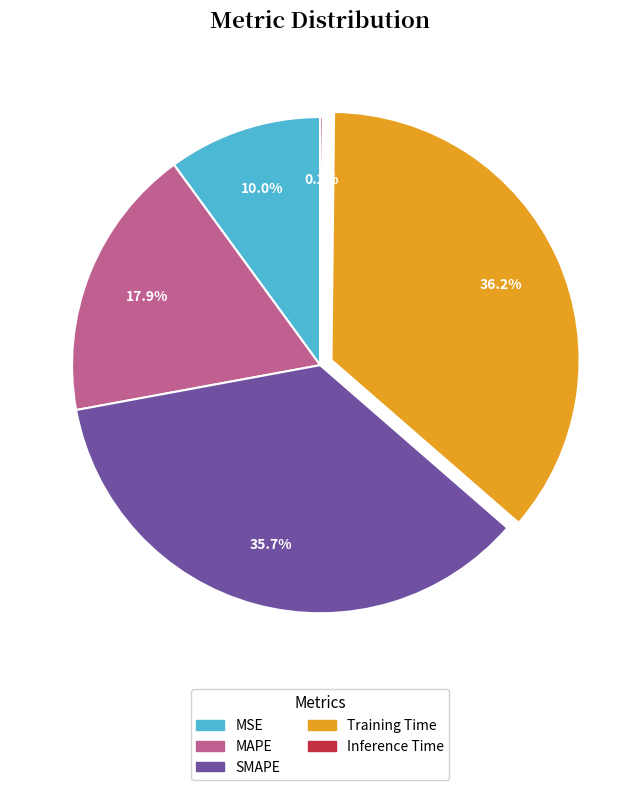

How much of the chart is everything except Training Time?

63.8%